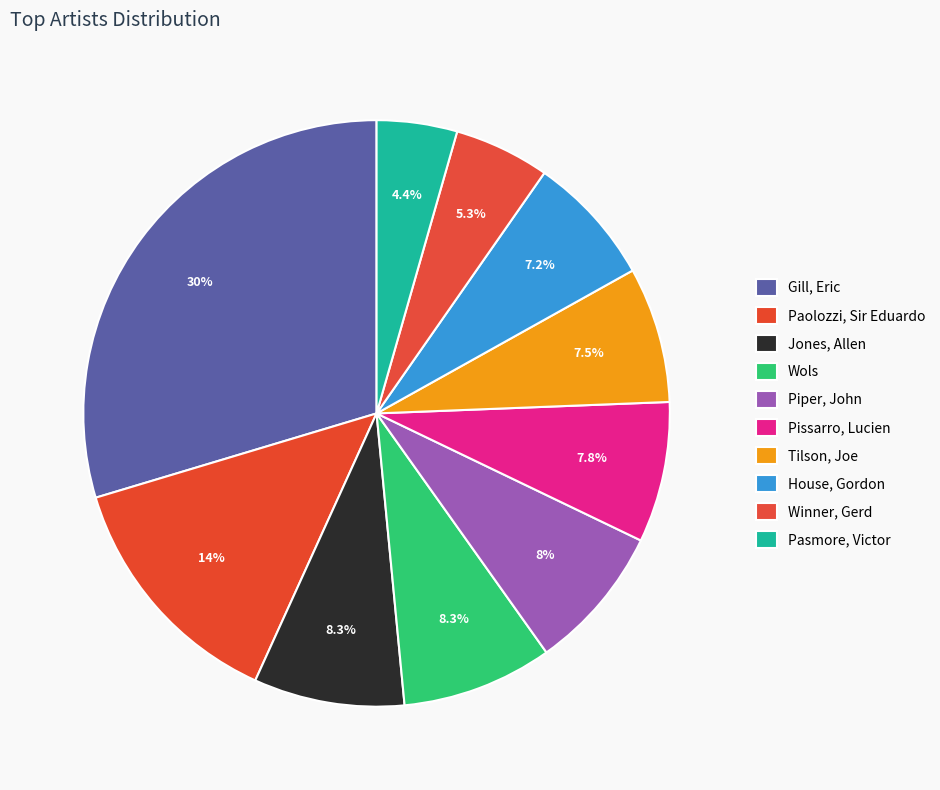

Which slice is the largest?

Gill, Eric